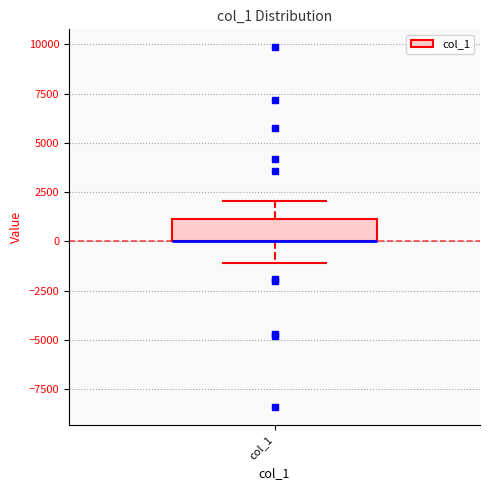

Transcribe this box plot: give where the median line is, the range the box spans, and where the two whiskers end, as read against the y-axis. The values are not printed on the chart, so give them approximately, as read against the axis.

median 0 (drawn on the box's lower edge), box 0 to 1000, whiskers -1000 to 2000